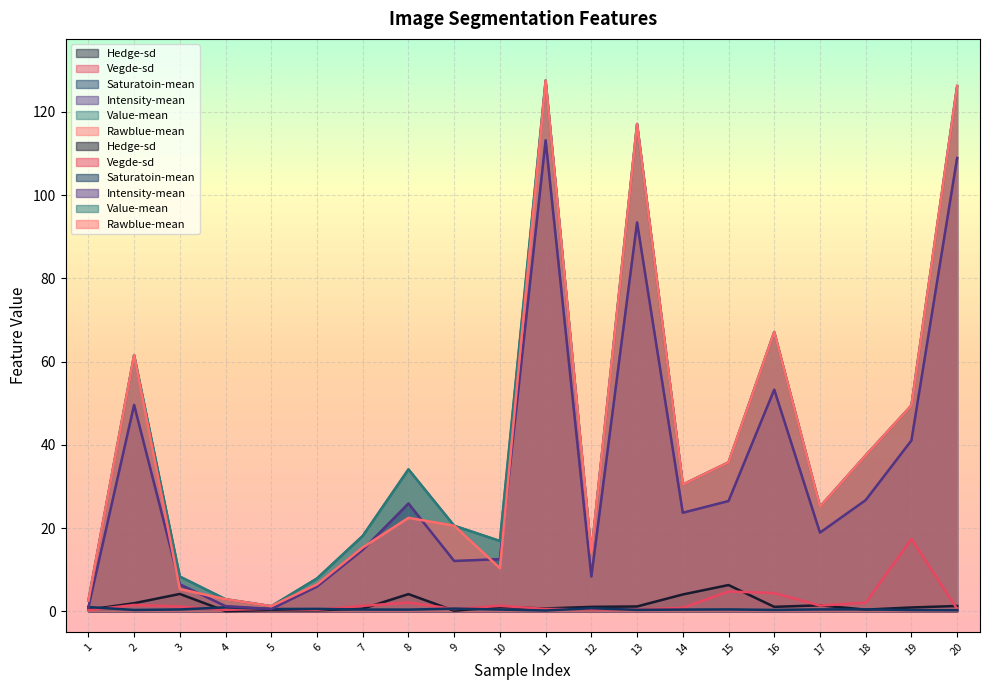

True or false: Saturatoin-mean has a value of 0.5 at 16.

False